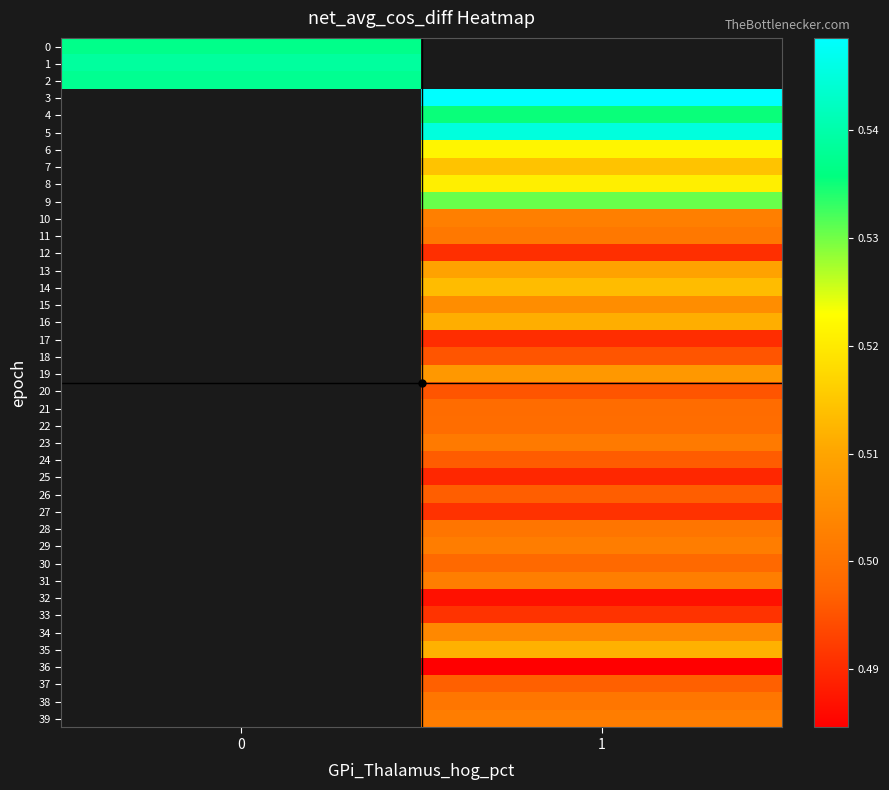

Is the value of 15 at 1 greater than the value of 24 at 0?

No